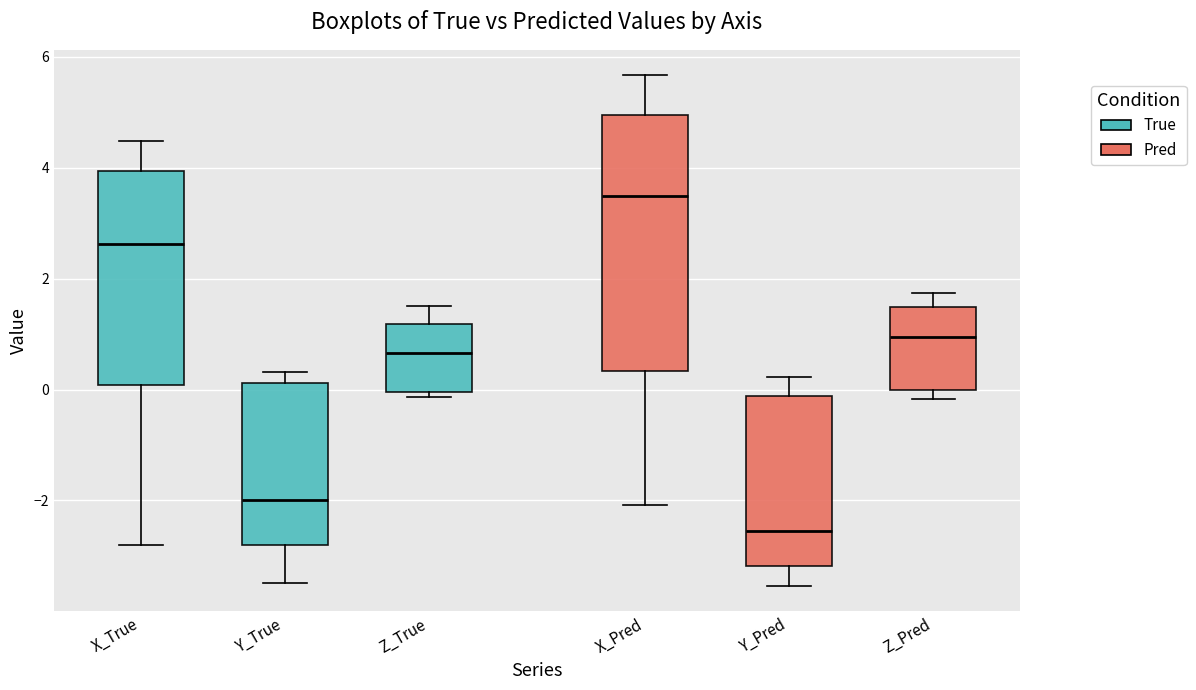

Which box's median line is the highest?

X_Pred